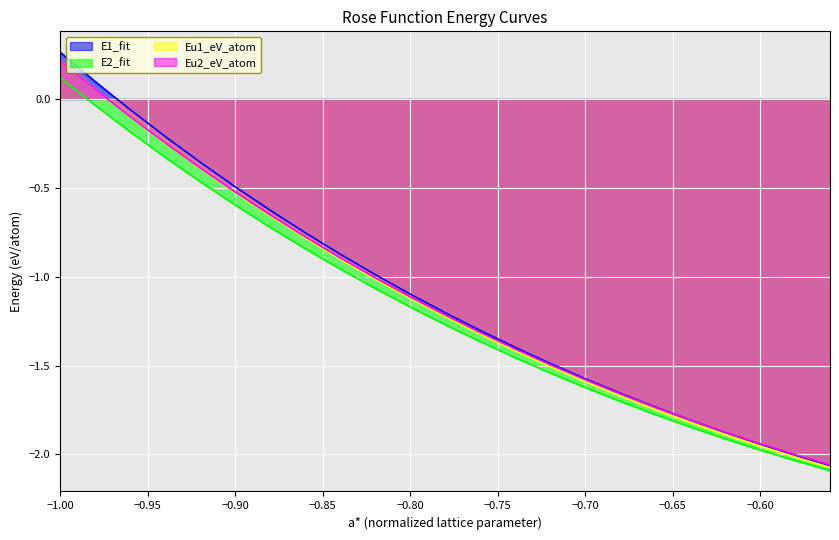

At which label does E2_fit reach its minimum?

-0.56